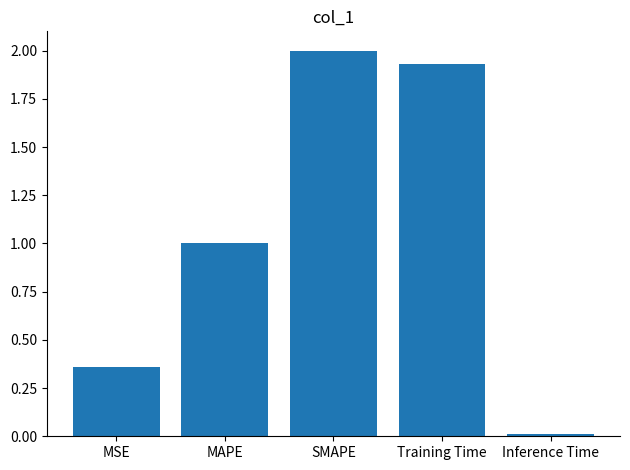

How many bars are there in total?

5